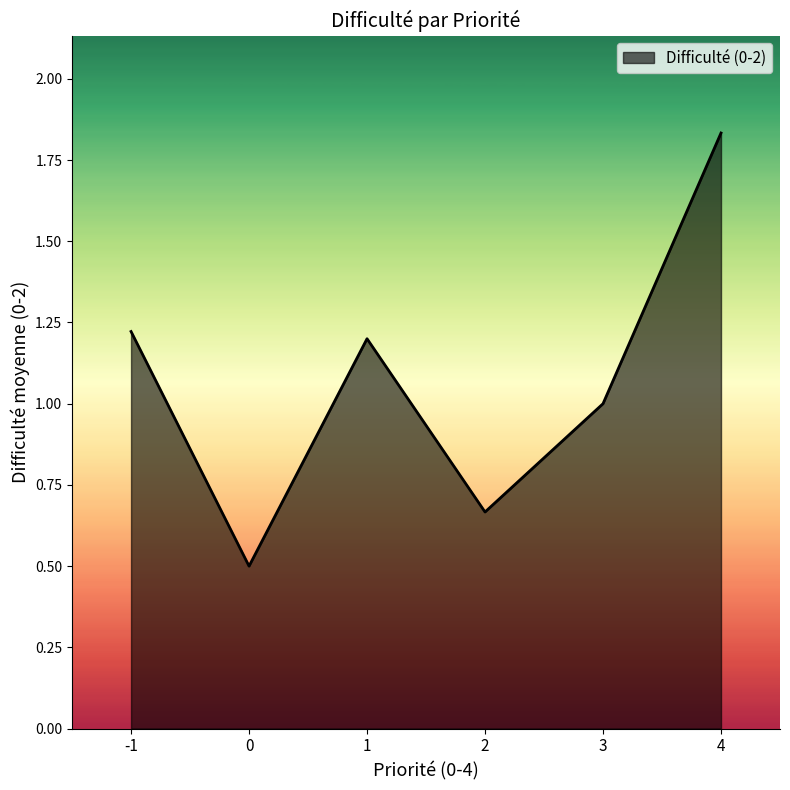

At which category does the data reach its first local peak?

1